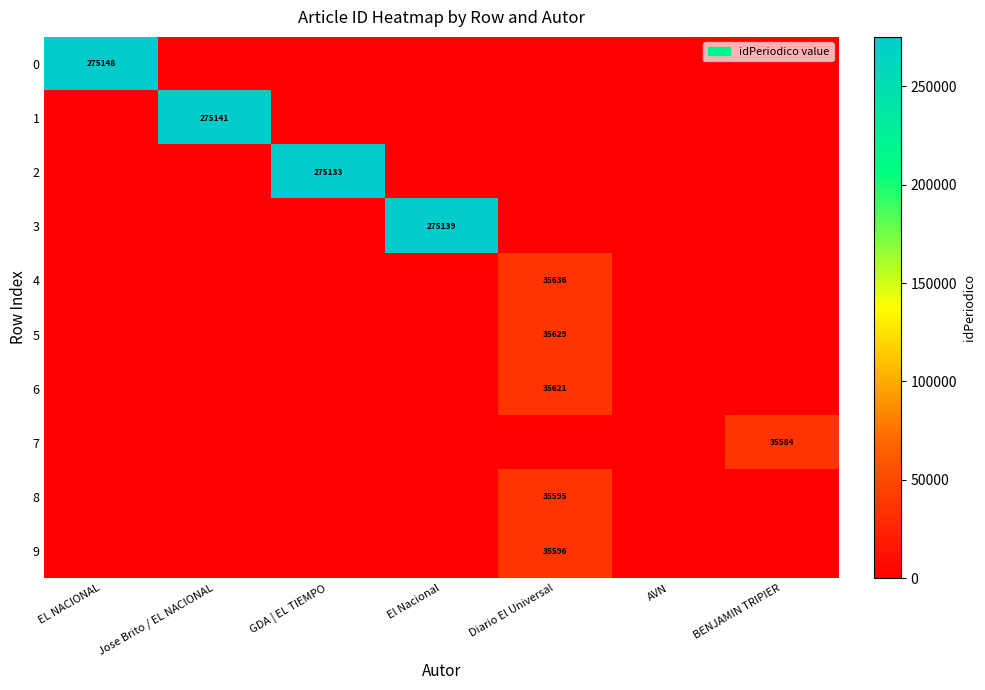

The 4 series shows 35636 at Diario El Universal. True or false?

True